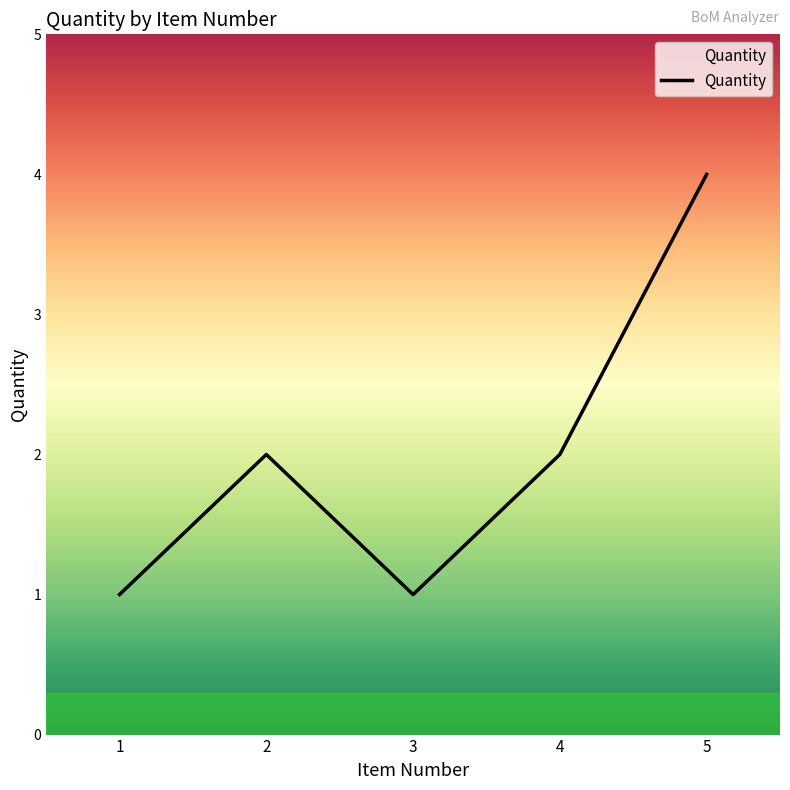

What is the change in value from 4 to 5?

+2